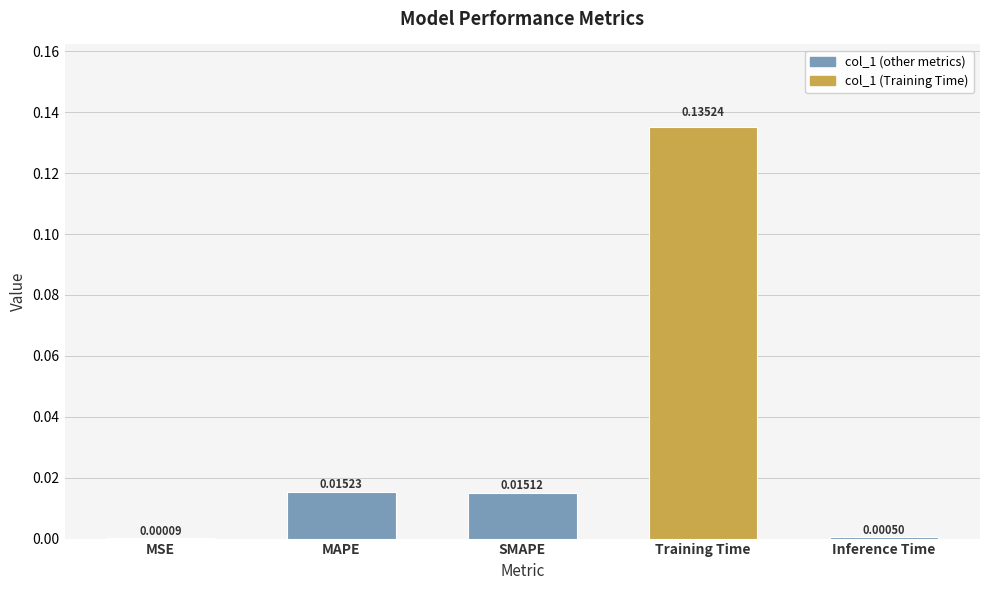

Between MSE and Inference Time, which is larger?

Inference Time